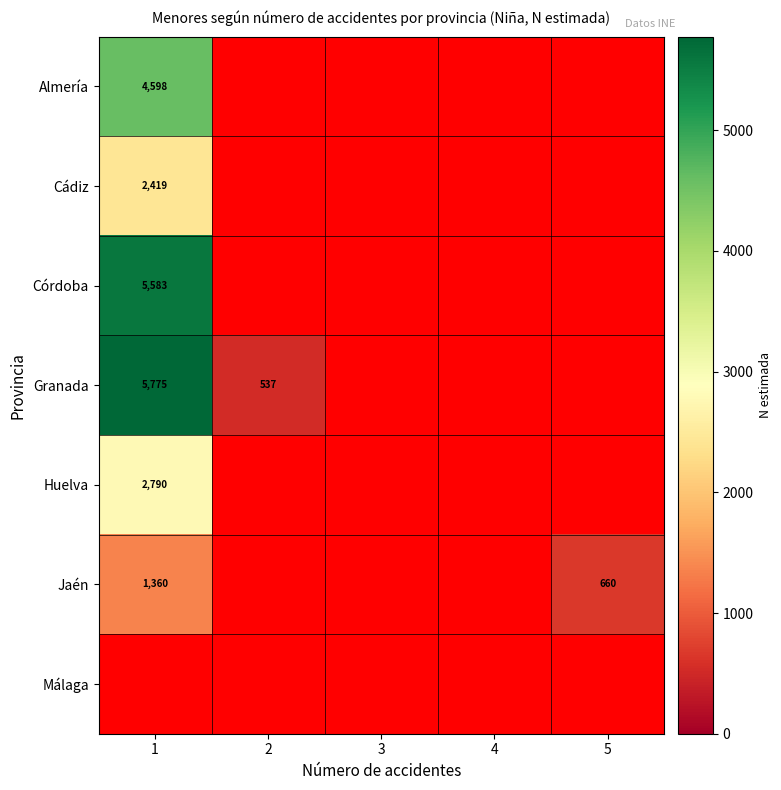

Is it true that Granada equals 209 at 2?

False